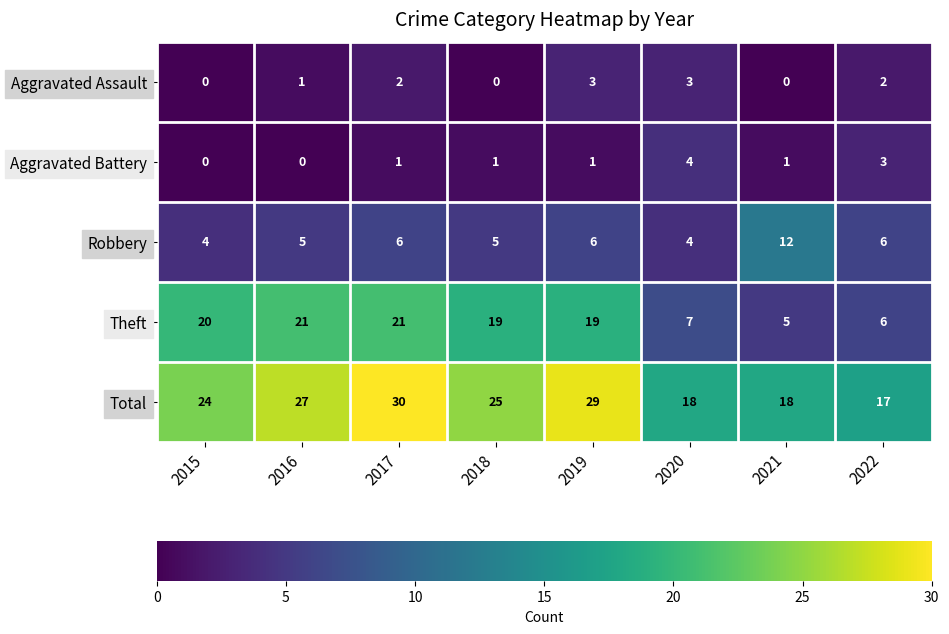

At how many categories does at least one series exceed 1?

8